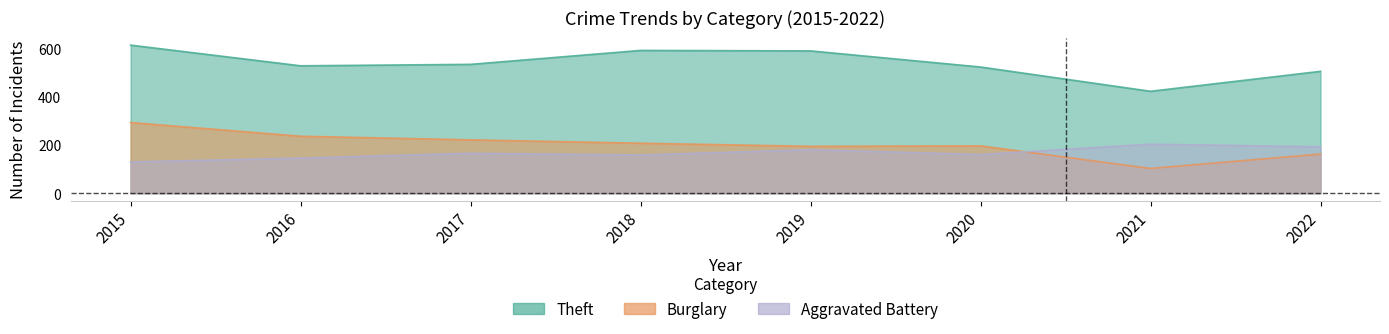

True or false: Theft has a value of 424 at 2021.

True